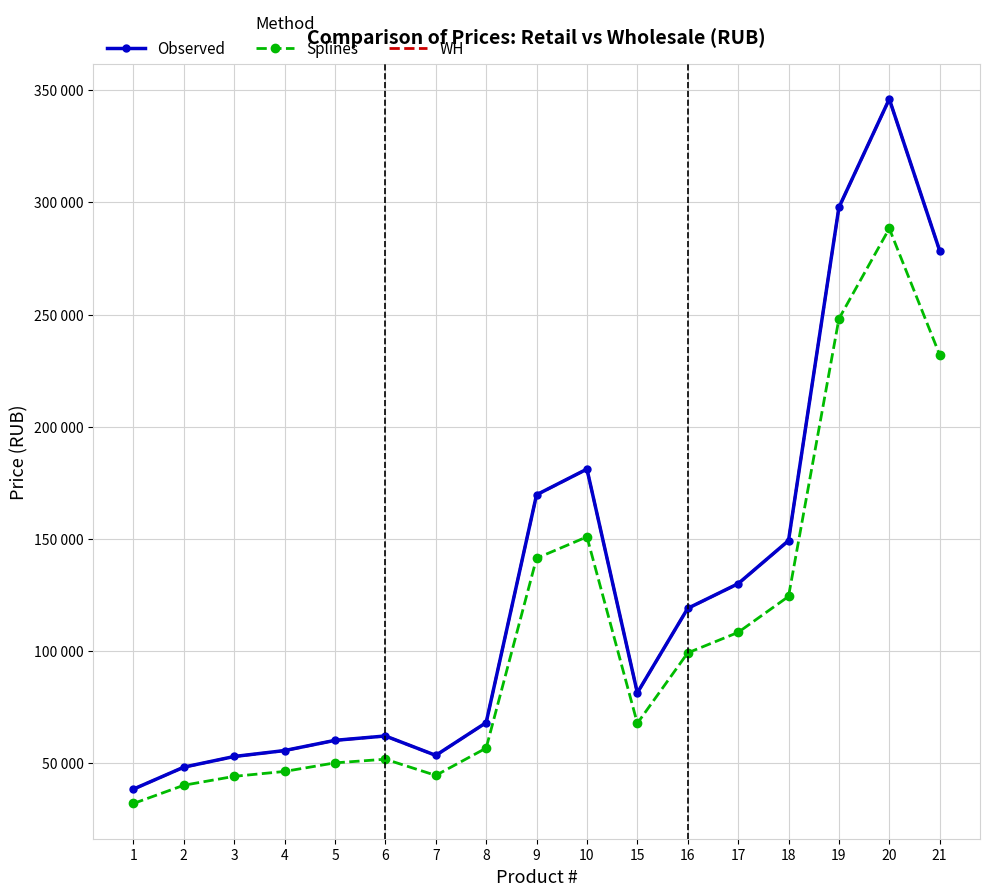

In WH, how many points are higher than both neighbors (excluding endpoints)?

3